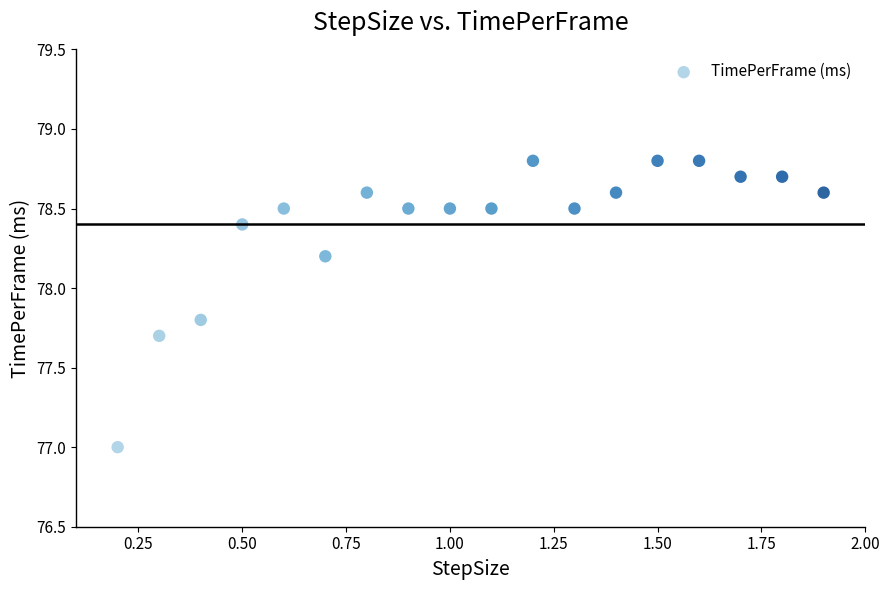

What is the range of X values (max minus min)?

1.7